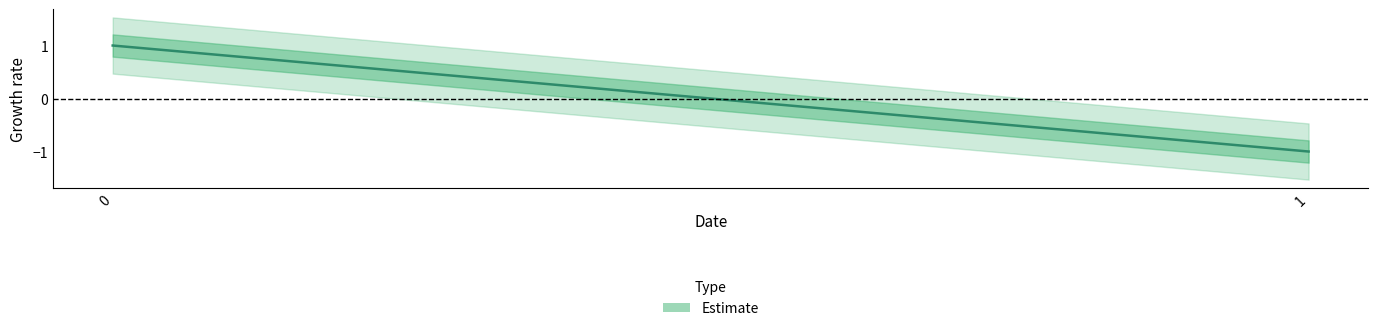

List the labels in order of value, smallest first.

1, 0